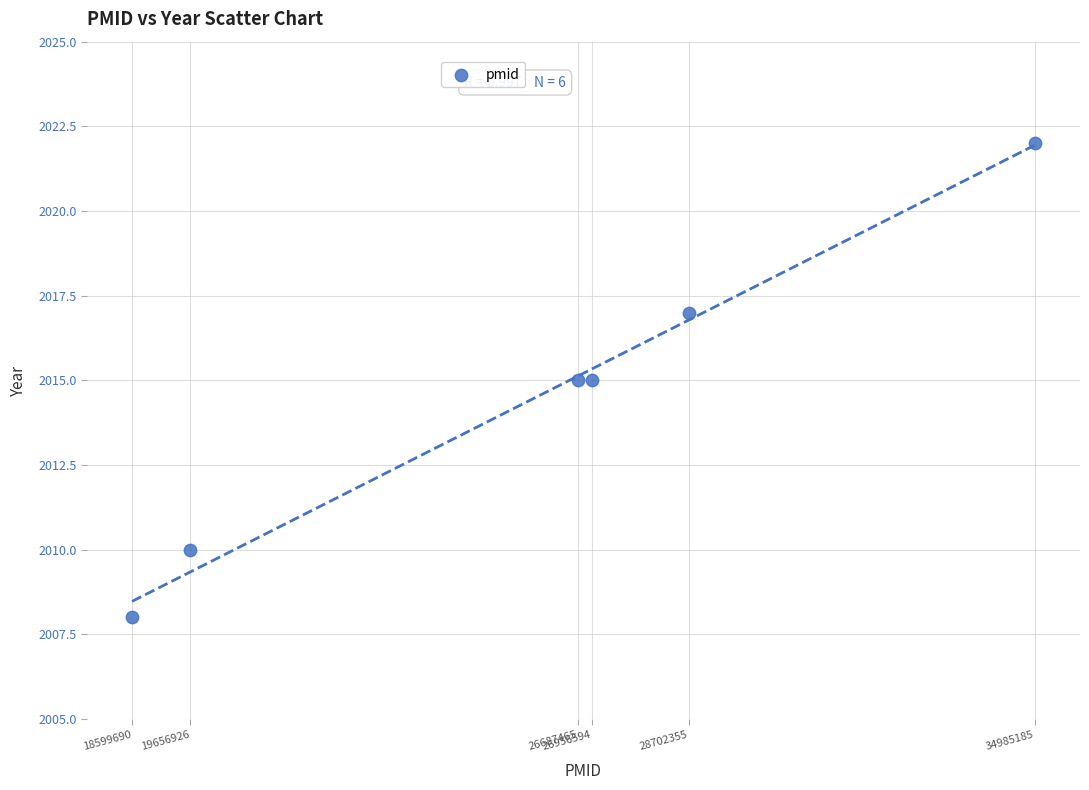

What is the average X value?

25931369